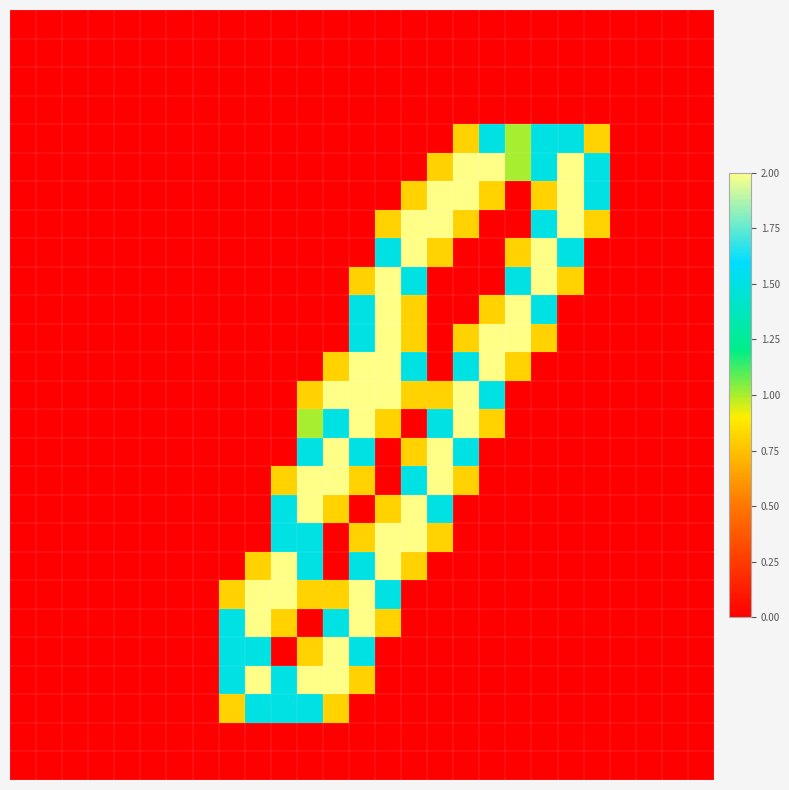

At which category is the sum across all series the highest?

13